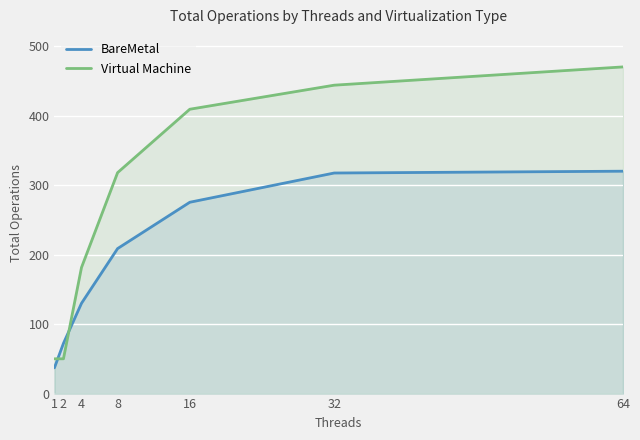

True or false: BareMetal has more than 2 interior local peaks.

False